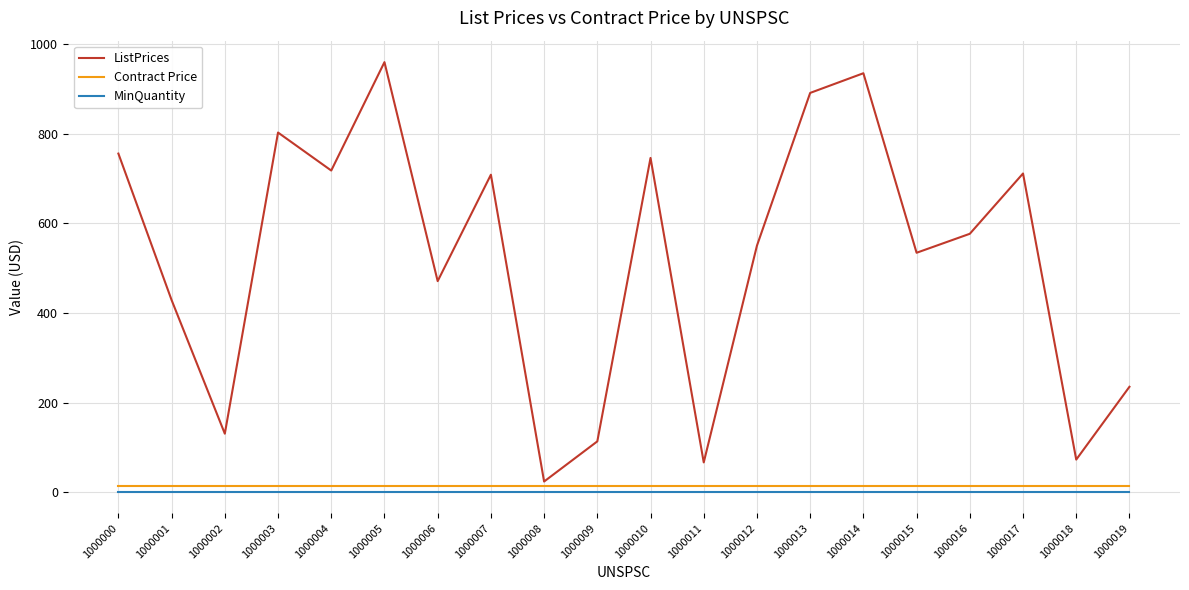

What are all the series names shown in the legend?

ListPrices, Contract Price, MinQuantity